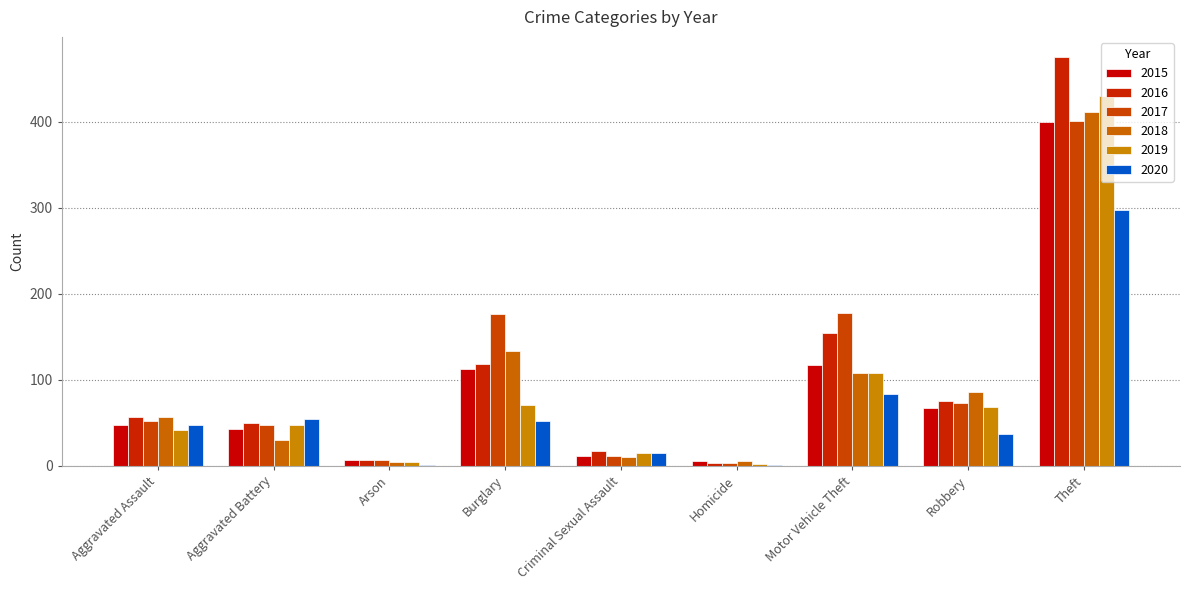

What is the approximate value of 2017 at Theft, to the nearest 50?

400